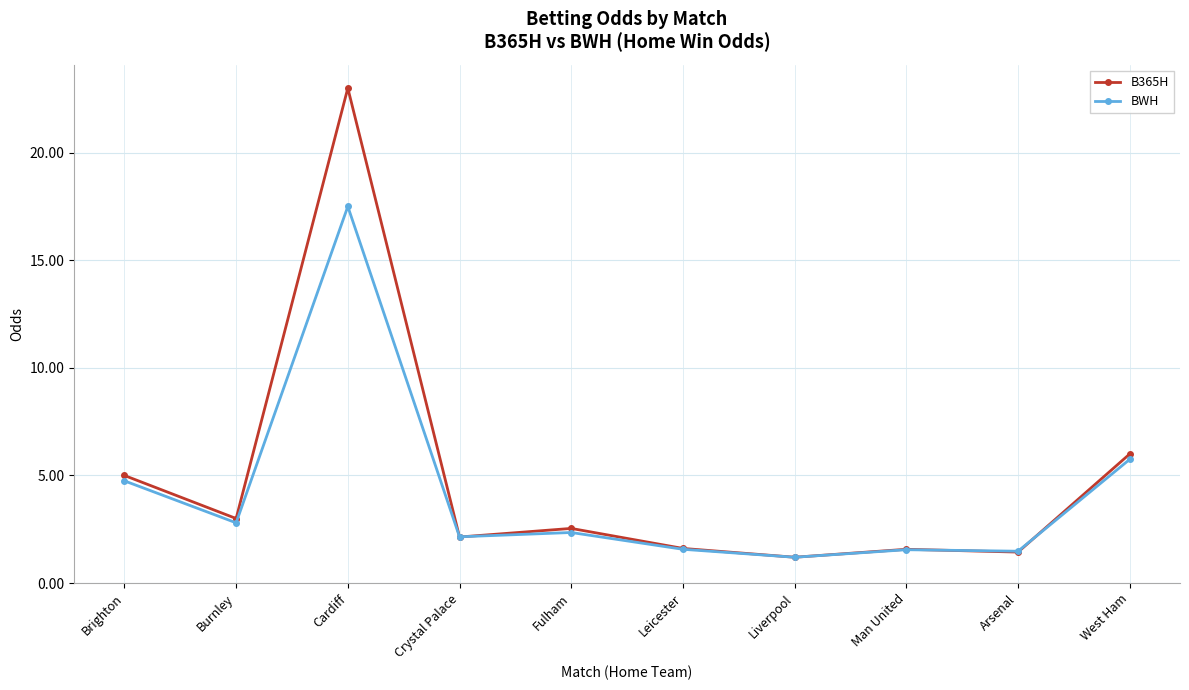

List the series in order of their overall mean, lowest first.

BWH, B365H